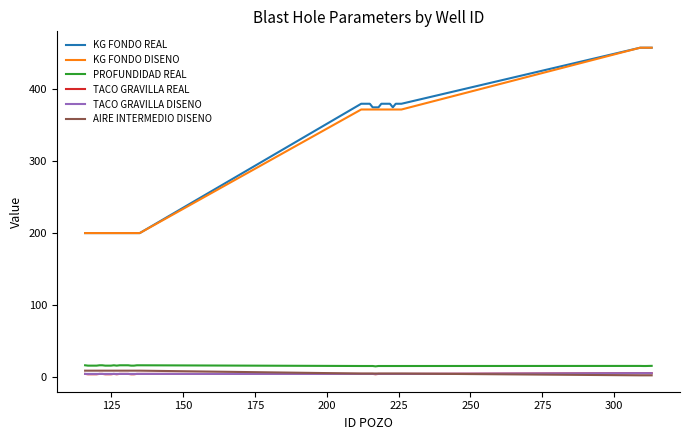

What is the highest value of the AIRE INTERMEDIO DISENO series?

8.5